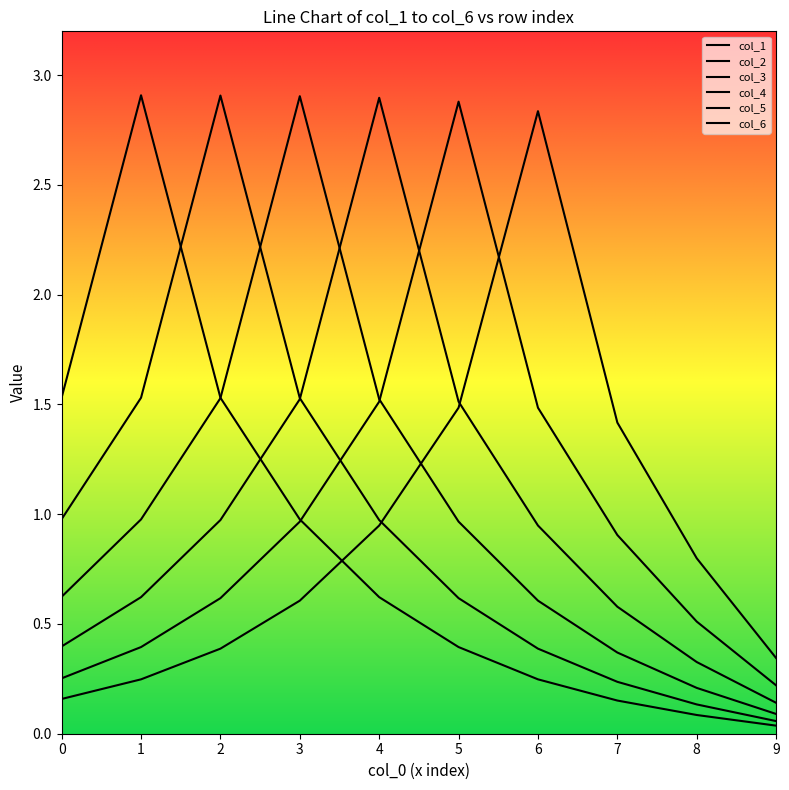

What is the sum of all col_3 values?

9.8